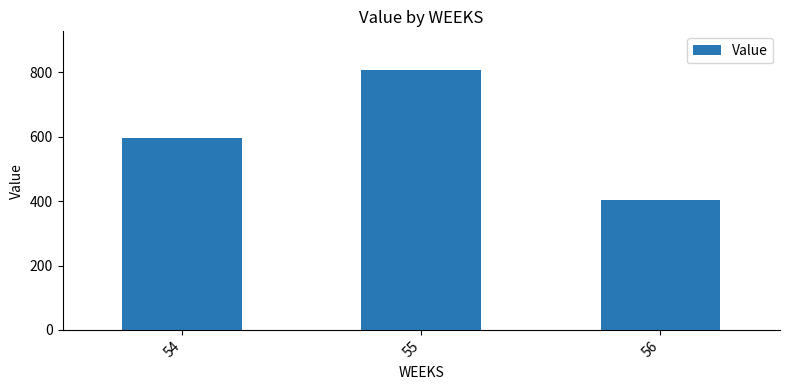

What is the ratio of the value at 55 to the value at 54?

1.4